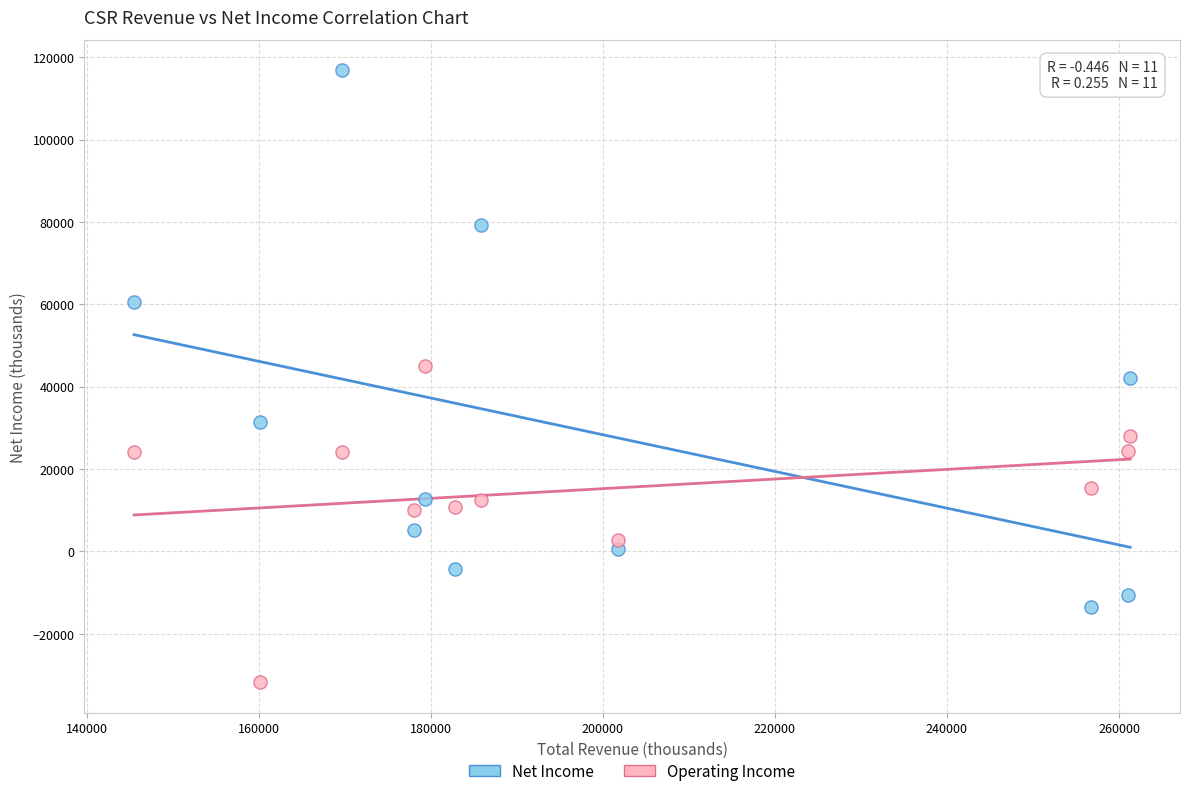

Across all data points, what is the range of Y values (max minus min)?

148600